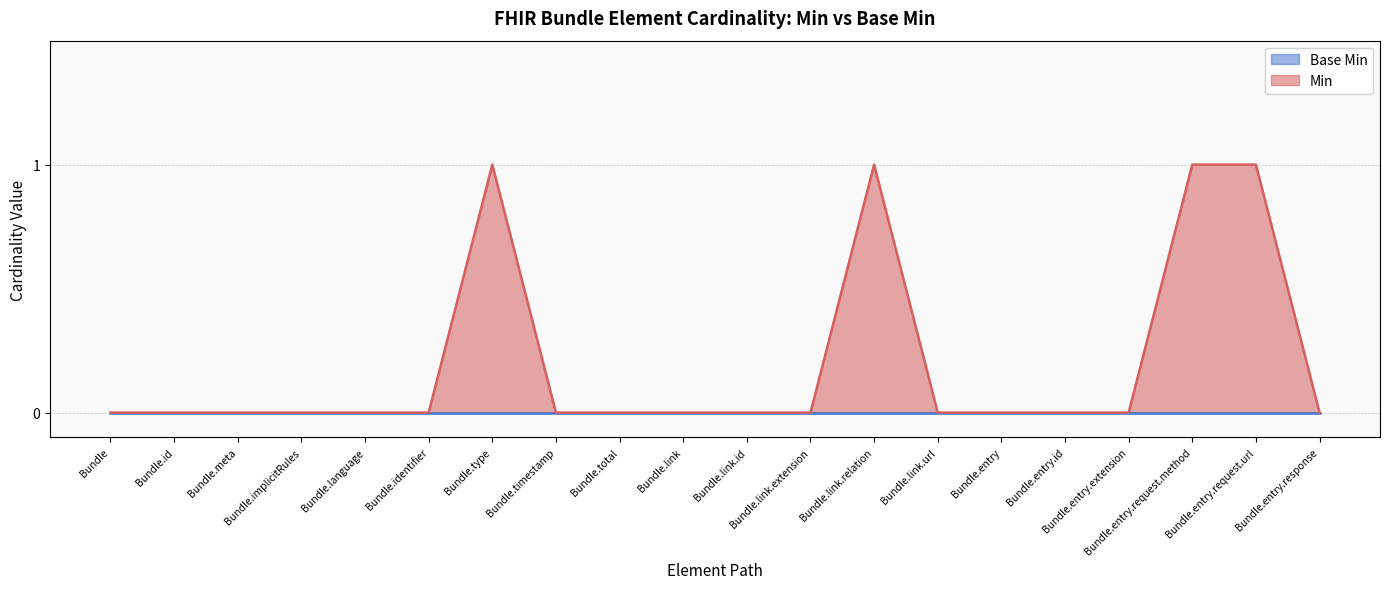

Is it true that the value at Bundle.identifier is 0?

False